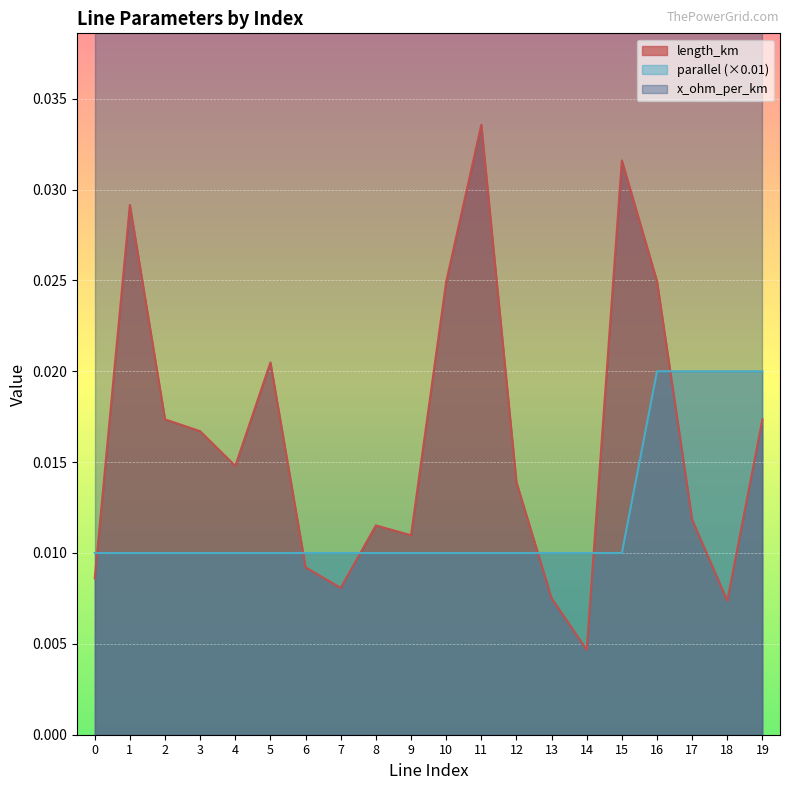

Does the chart display data point markers on the line(s)?

No